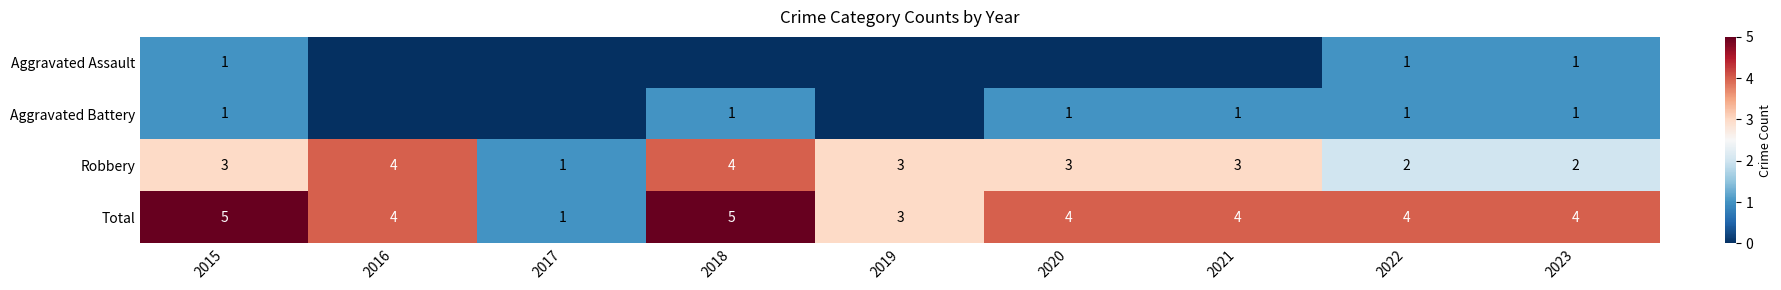

What is the difference between the second highest and minimum values in the Total series?

4